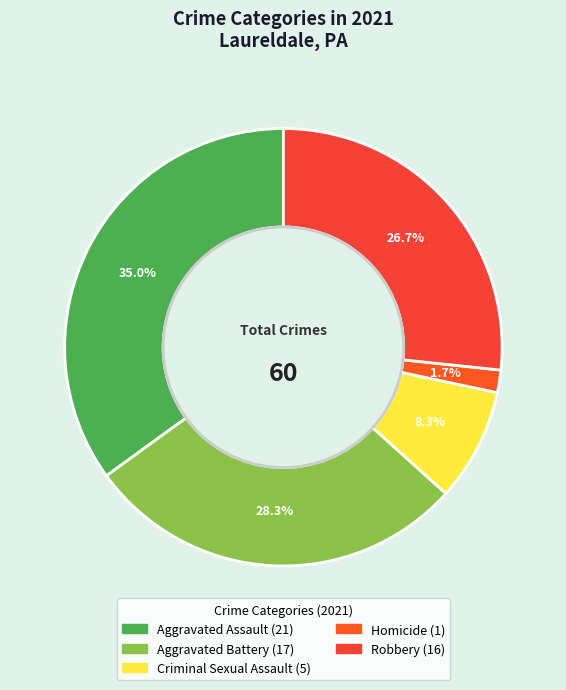

Is there any slice that represents more than half of the pie?

No